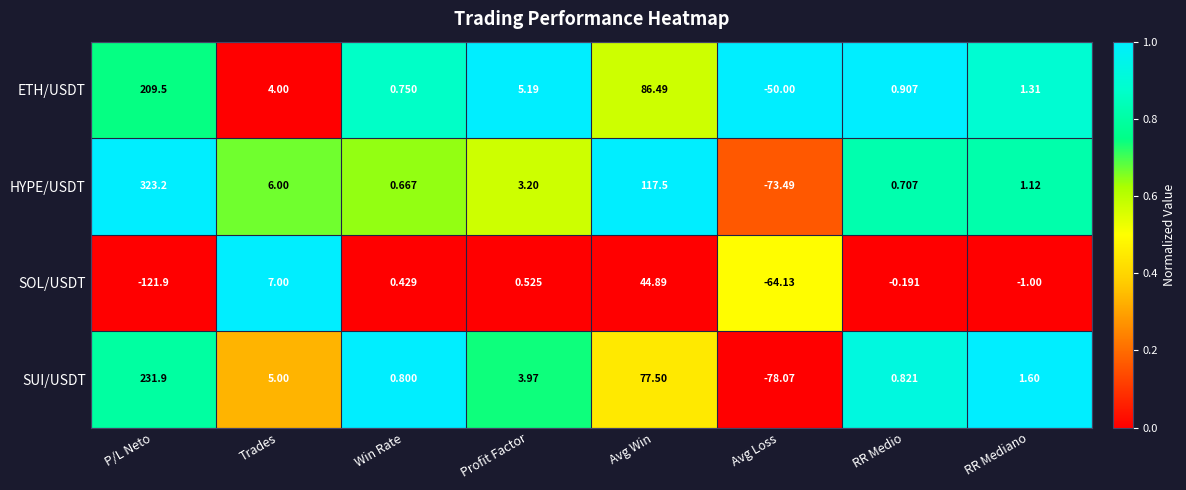

Is the value of ETH/USDT at Profit Factor greater than the value of SUI/USDT at Avg Win?

No